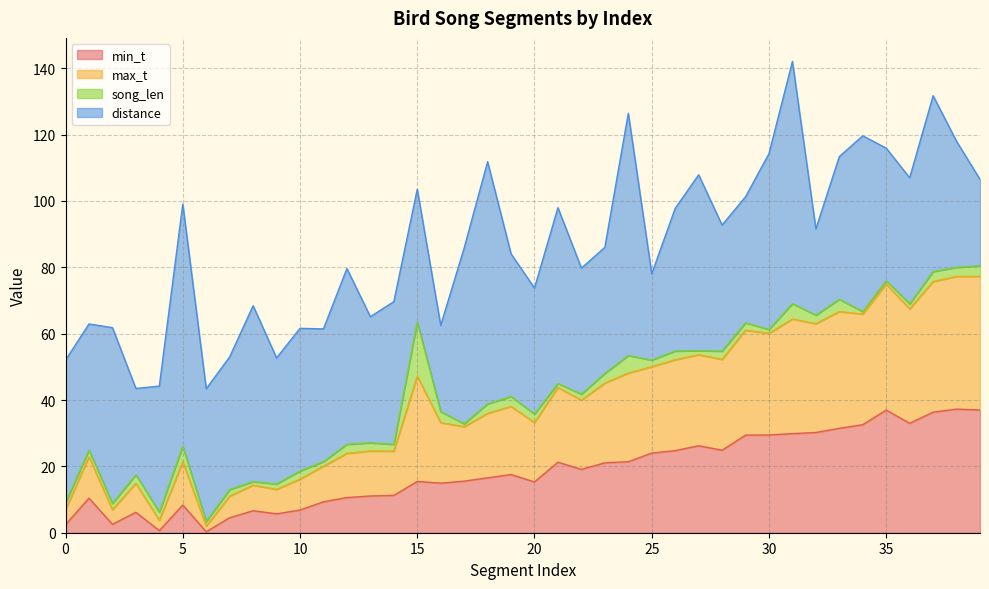

The min_t series shows 11.1 at 13. True or false?

True